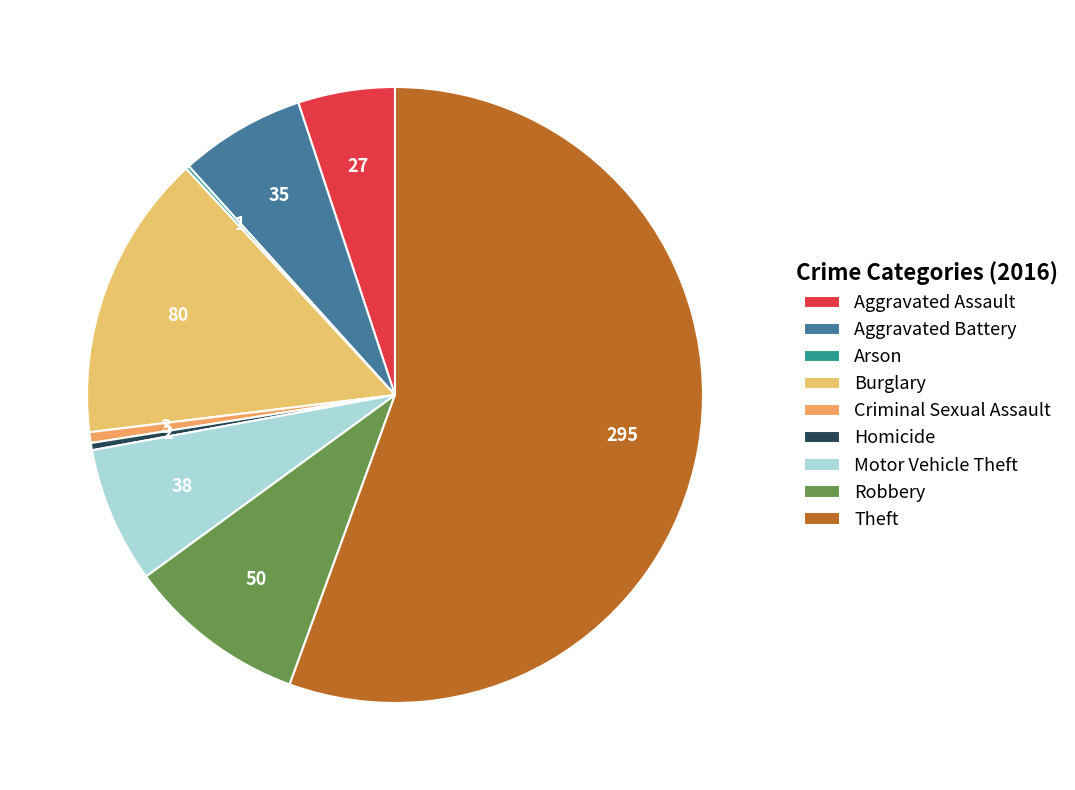

To the nearest percent, what is the difference between the Theft and Robbery slice percentages?

46%